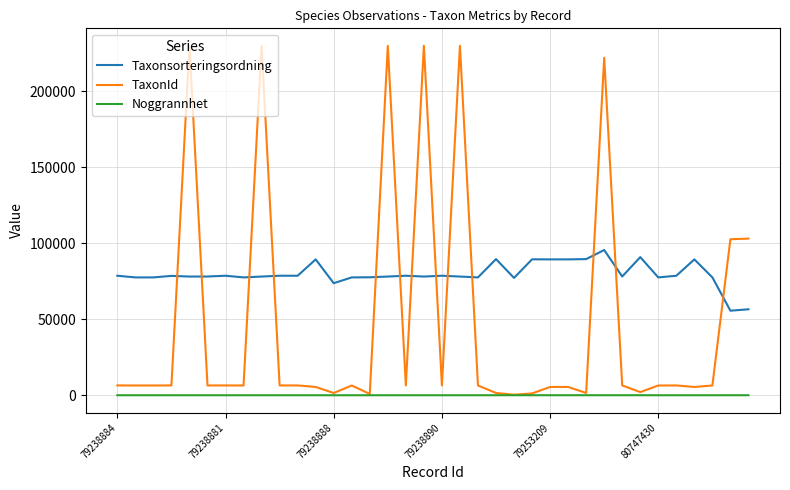

Which series has the largest total across all categories?

Taxonsorteringsordning